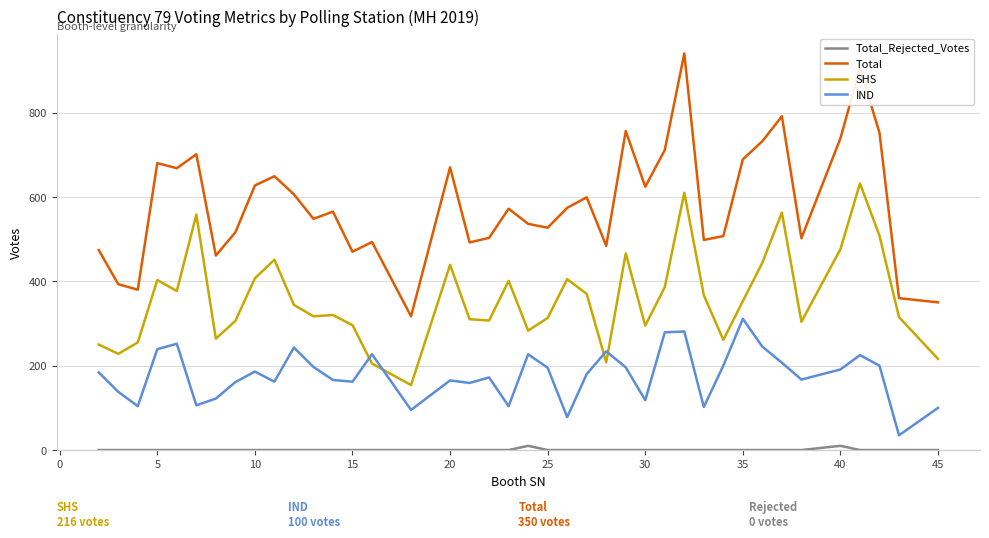

Which series has the largest range (max minus min)?

Total